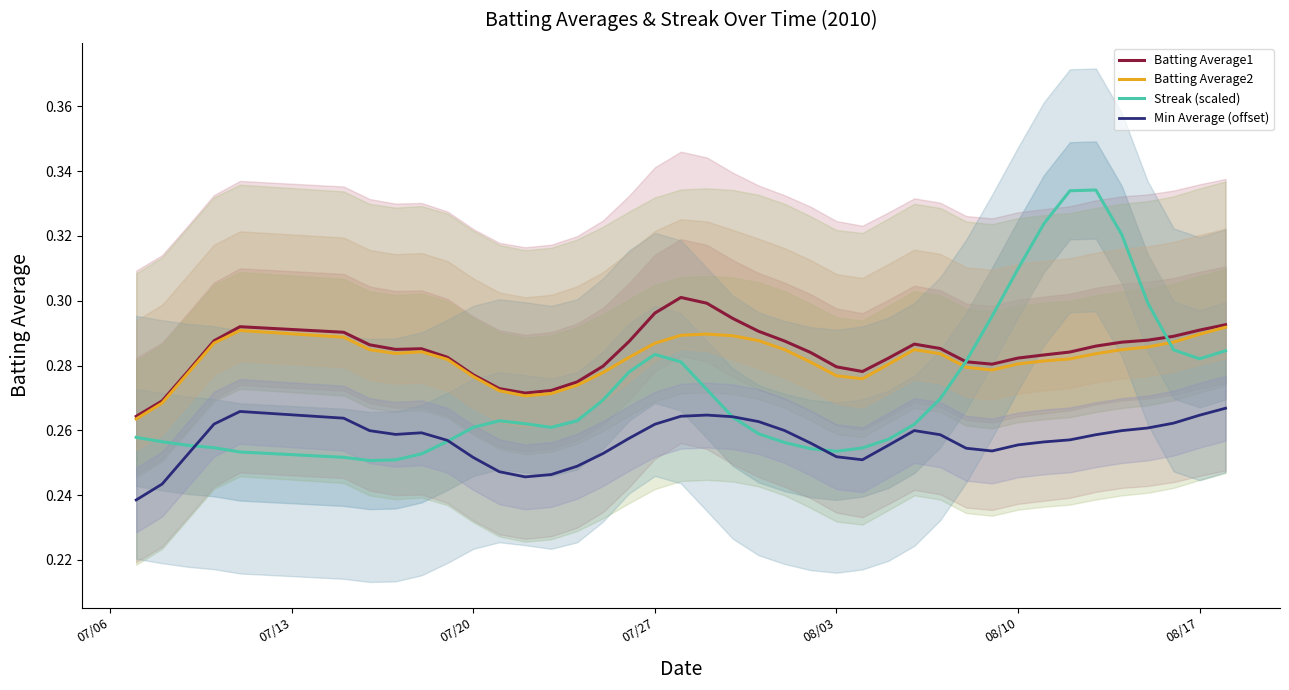

True or false: Batting Average1 and Min Average (offset) intersect in this chart.

False